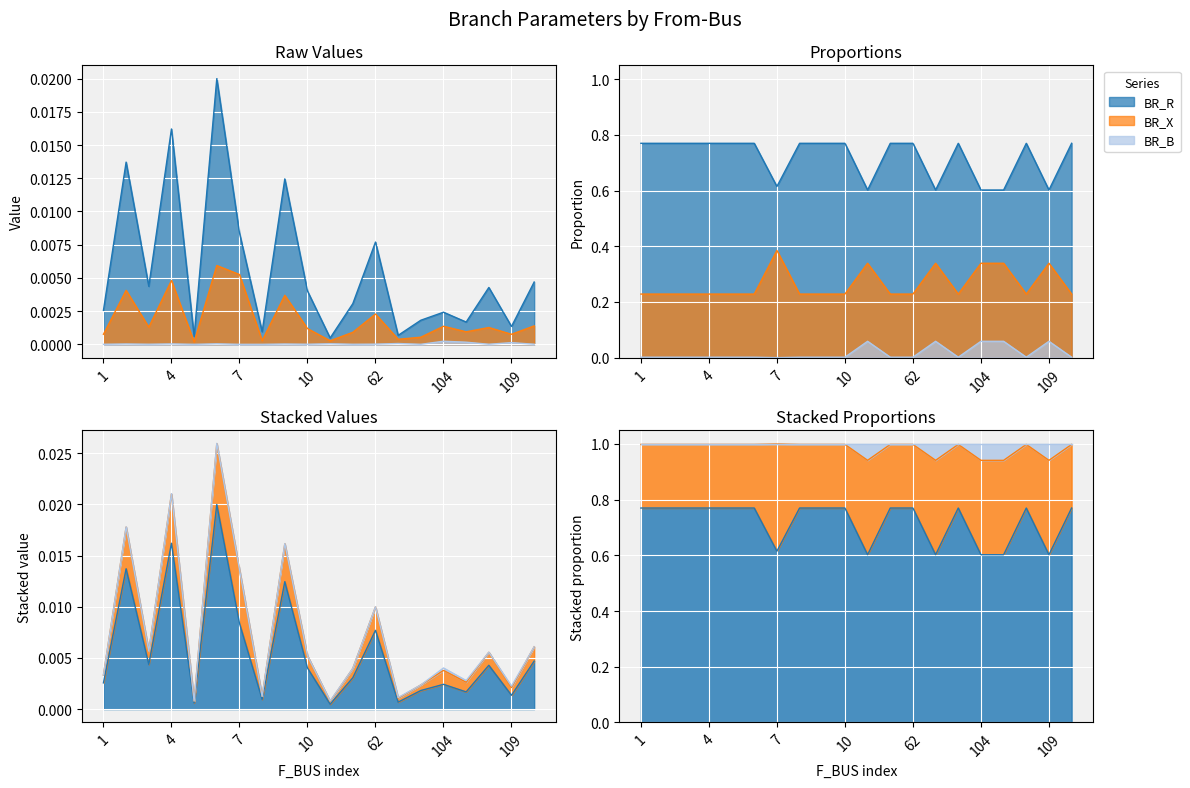

At which category does the chart reach its peak across all series?

6